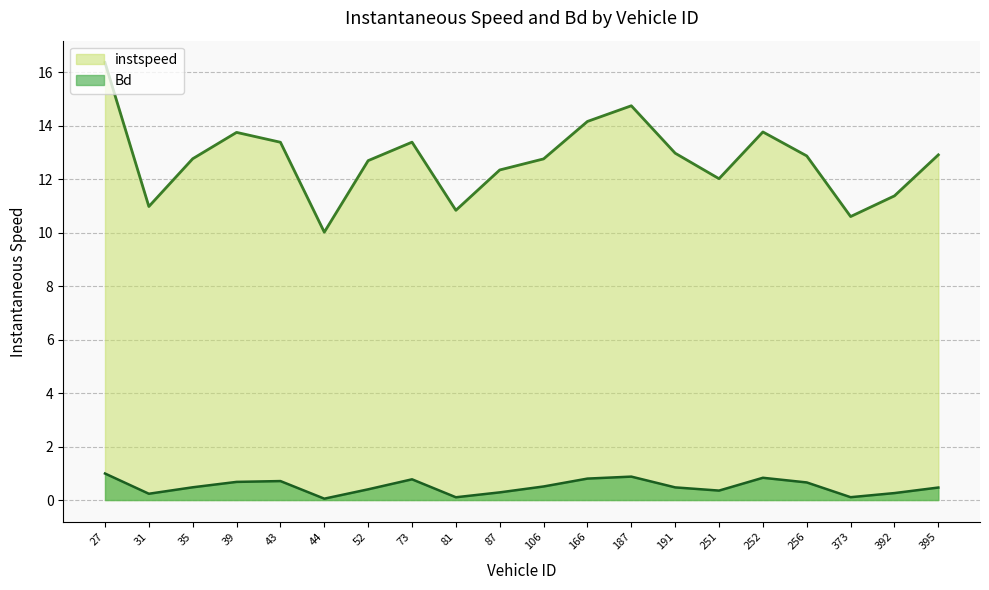

The value of Bd at 392 is 0.3. True or false?

True